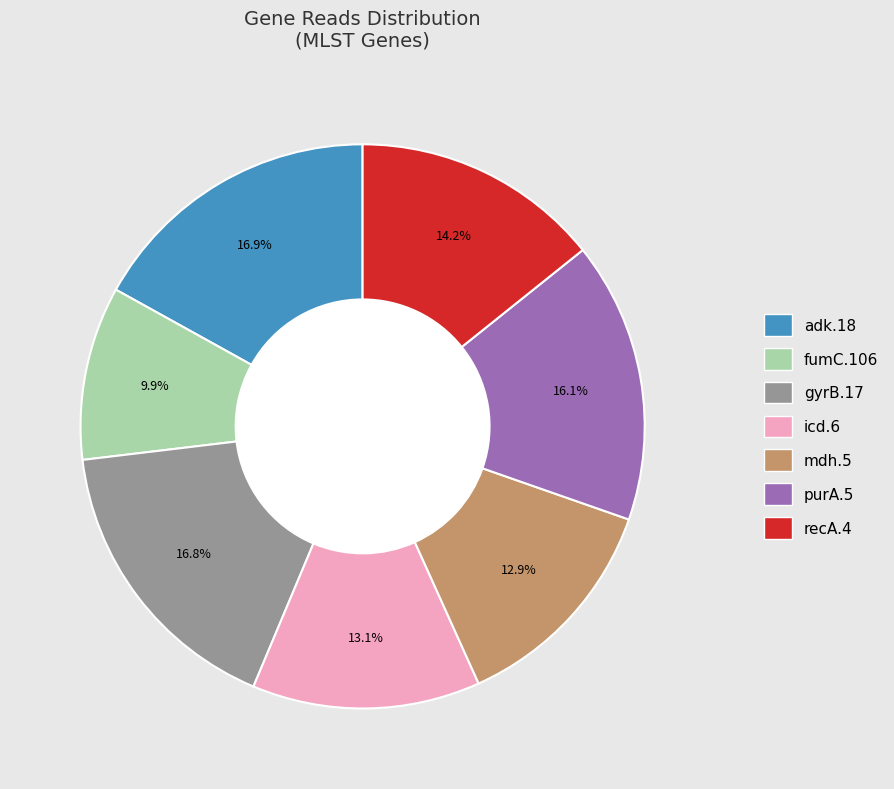

Between adk.18 and purA.5, which is larger?

adk.18